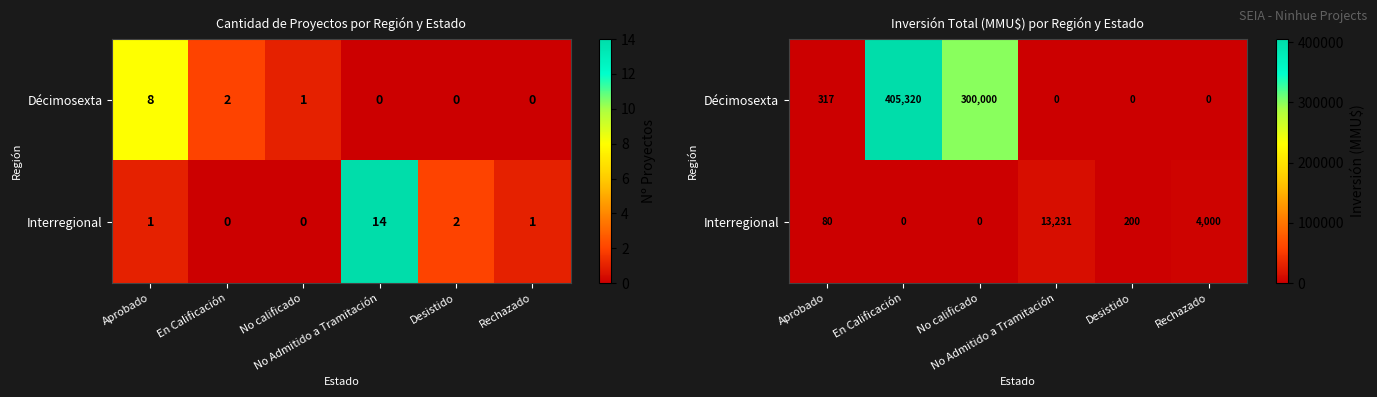

At how many categories does at least one series exceed 93600?

2